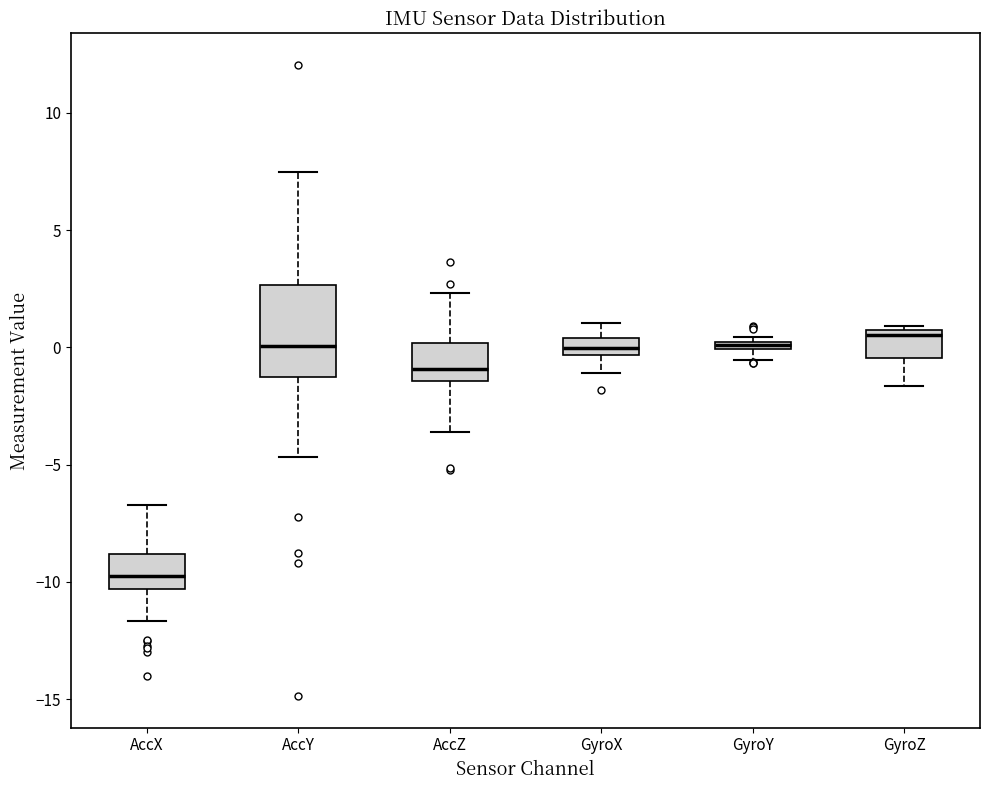

Which box's median line is the lowest?

AccX